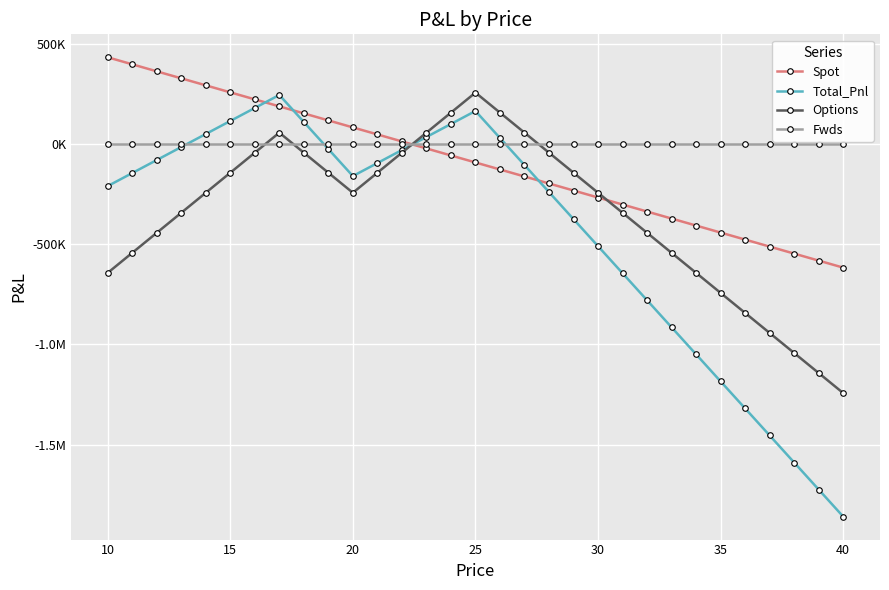

Reading left to right, extract all data points from this chart.

Spot: 433300.0	398300.0	363300.0	328300.0	293300.0	258300.0	223300.0	188300.0	153300.0	118300.0	83300.0	48300.0	13300.0	-21700.0	-56700.0	-91700.0	-126700.0	-161700.0	-196700.0	-231700.0	-266700.0	-301700.0	-336700.0	-371700.0	-406700.0	-441700.0	-476700.0	-511700.0	-546700.0	-581700.0	-616700.0
Total_Pnl: -209671.5	-144671.5	-79671.5	-14671.5	50328.5	115328.5	180328.5	245328.5	110328.5	-24671.5	-159671.5	-94671.5	-29671.5	35328.5	100328.5	165328.5	30328.5	-104671.5	-239671.5	-374671.5	-509671.5	-644671.5	-779671.5	-914671.5	-1049671.5	-1184671.5	-1319671.5	-1454671.5	-1589671.5	-1724671.5	-1859671.5
Options: -642971.5	-542971.5	-442971.5	-342971.5	-242971.5	-142971.5	-42971.5	57028.5	-42971.5	-142971.5	-242971.5	-142971.5	-42971.5	57028.5	157028.5	257028.5	157028.5	57028.5	-42971.5	-142971.5	-242971.5	-342971.5	-442971.5	-542971.5	-642971.5	-742971.5	-842971.5	-942971.5	-1042971.5	-1142971.5	-1242971.5
Fwds: 0.0	0.0	0.0	0.0	0.0	0.0	0.0	0.0	0.0	0.0	0.0	0.0	0.0	0.0	0.0	0.0	0.0	0.0	0.0	0.0	0.0	0.0	0.0	0.0	0.0	0.0	0.0	0.0	0.0	0.0	0.0